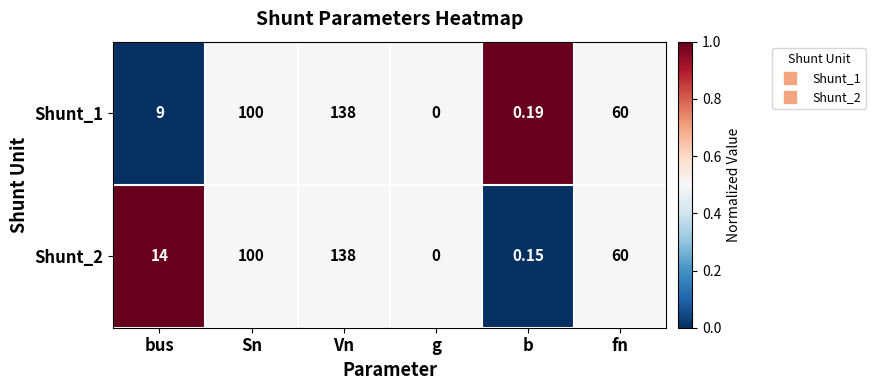

Which category has the lowest value in the Shunt_2 series?

g